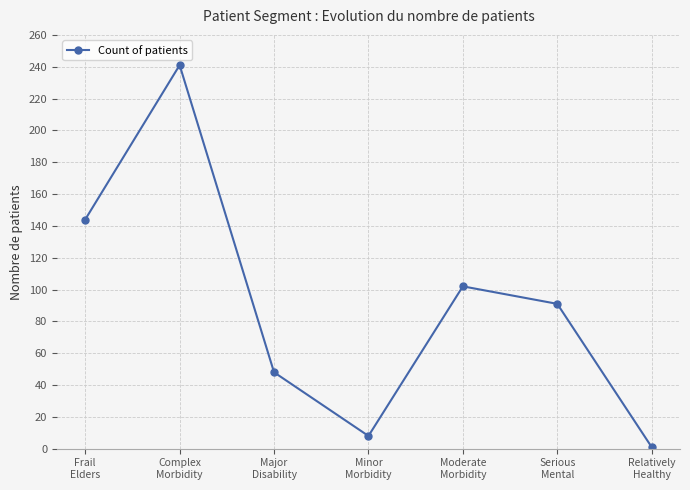

What is the difference between the maximum and minimum values?

240